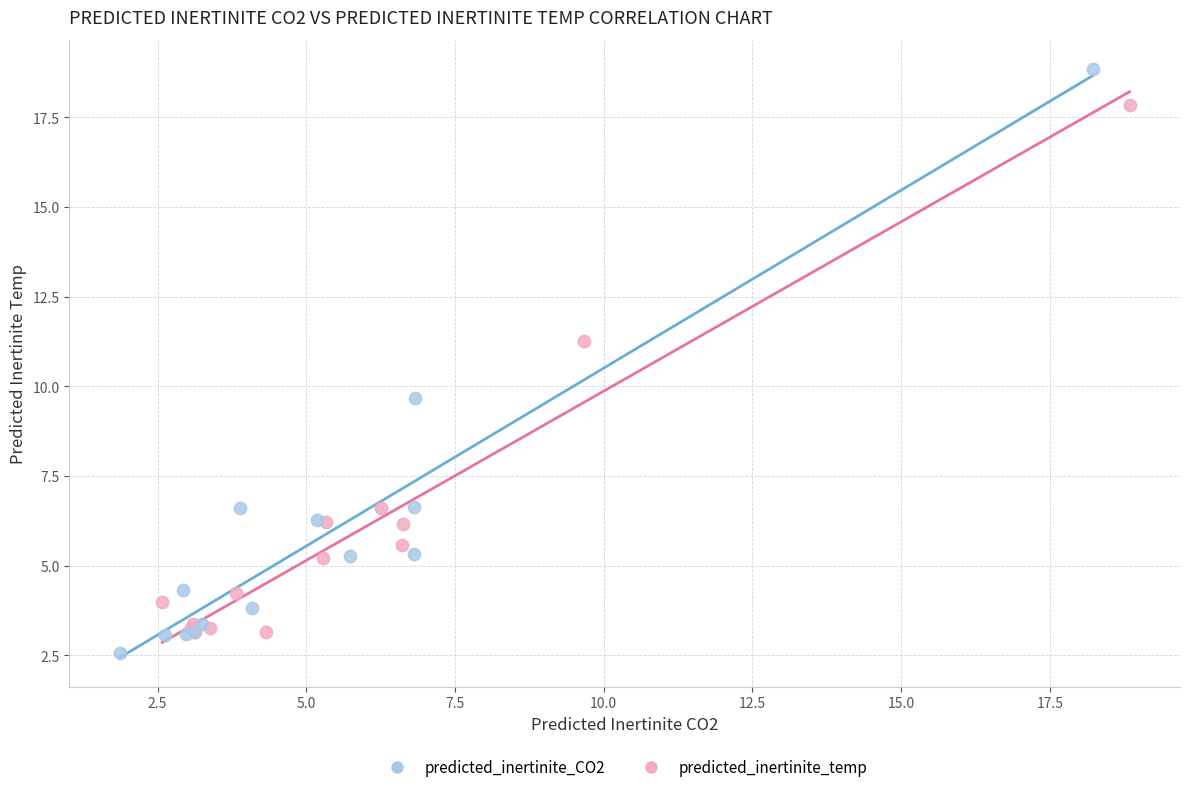

Which series reaches the maximum Y coordinate?

predicted_inertinite_CO2